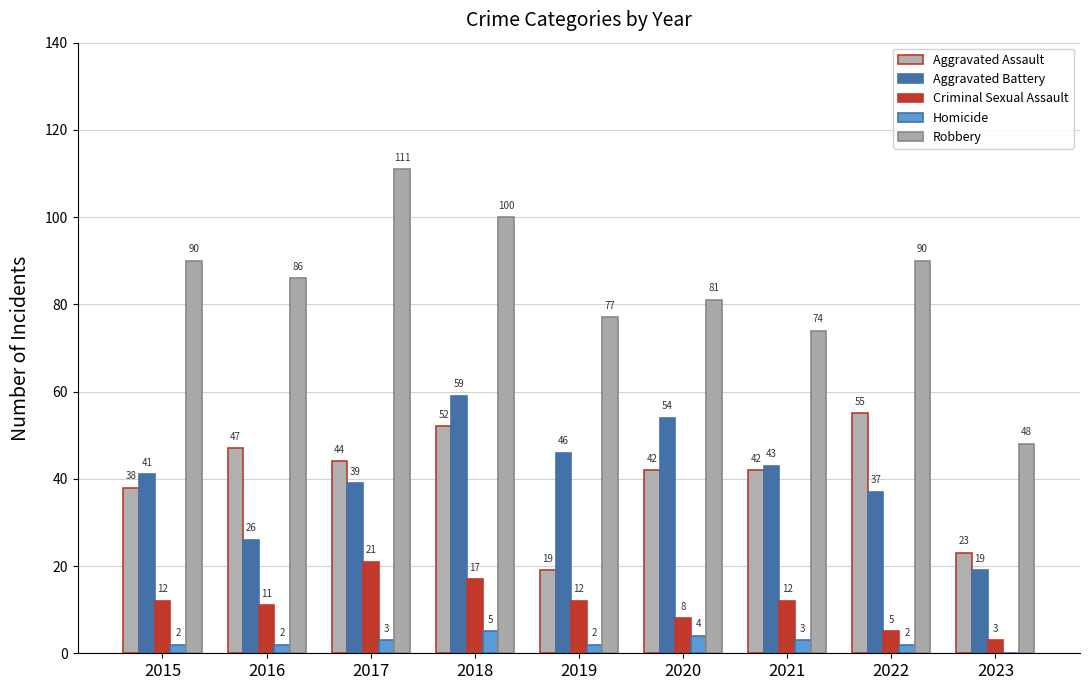

Rank the series at 2022 from lowest to highest value.

Homicide, Criminal Sexual Assault, Aggravated Battery, Aggravated Assault, Robbery